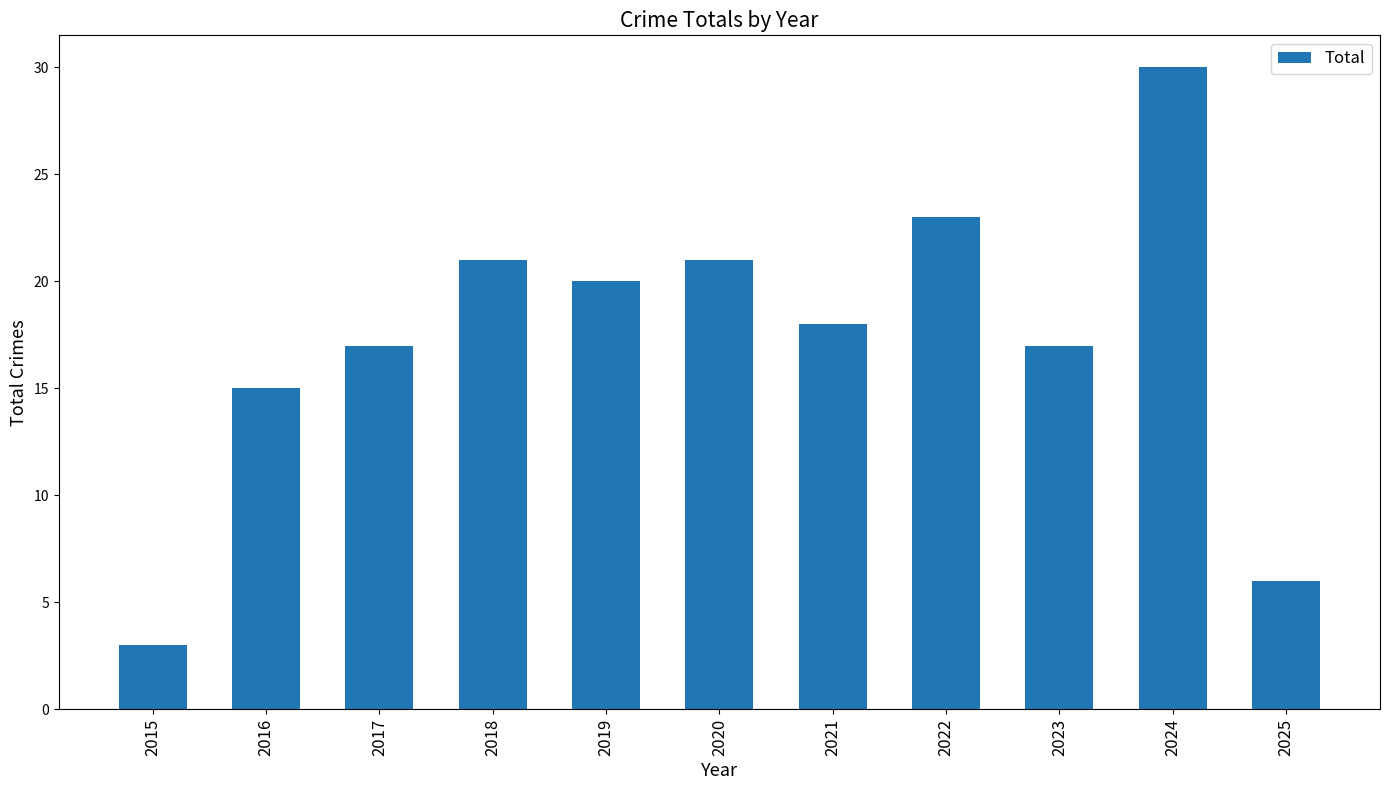

Reading left to right, extract all data points from this chart.

2015=3	2016=15	2017=17	2018=21	2019=20	2020=21	2021=18	2022=23	2023=17	2024=30	2025=6